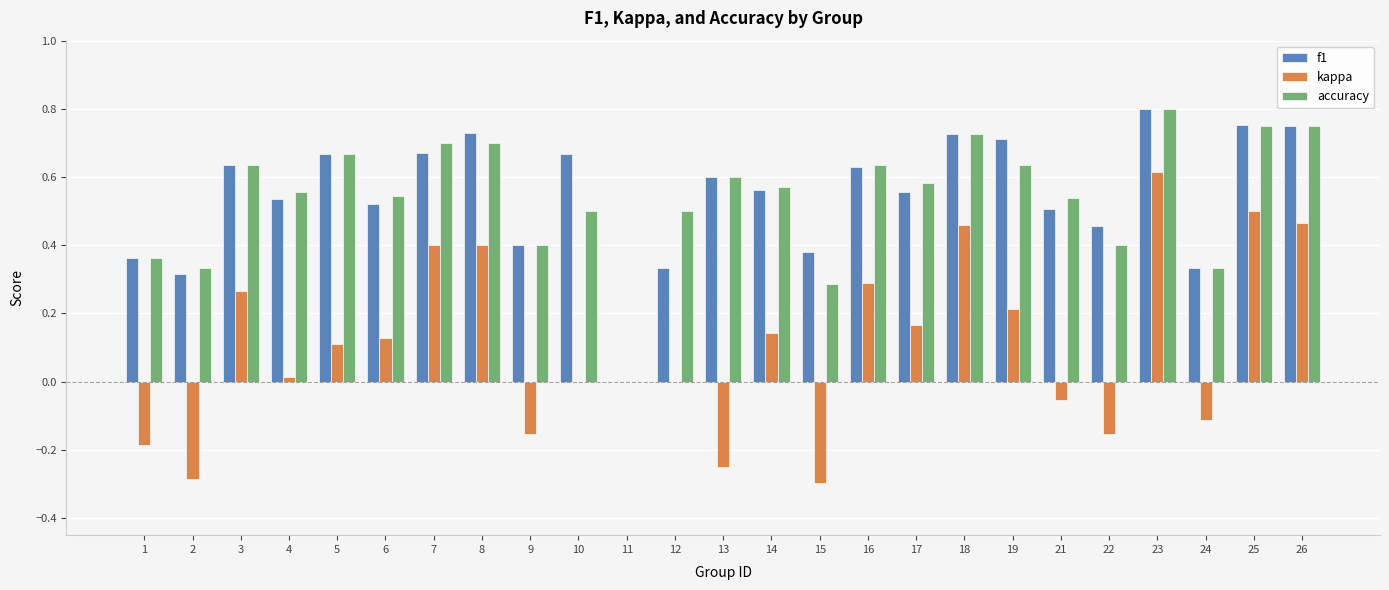

At which label does accuracy reach its peak?

23